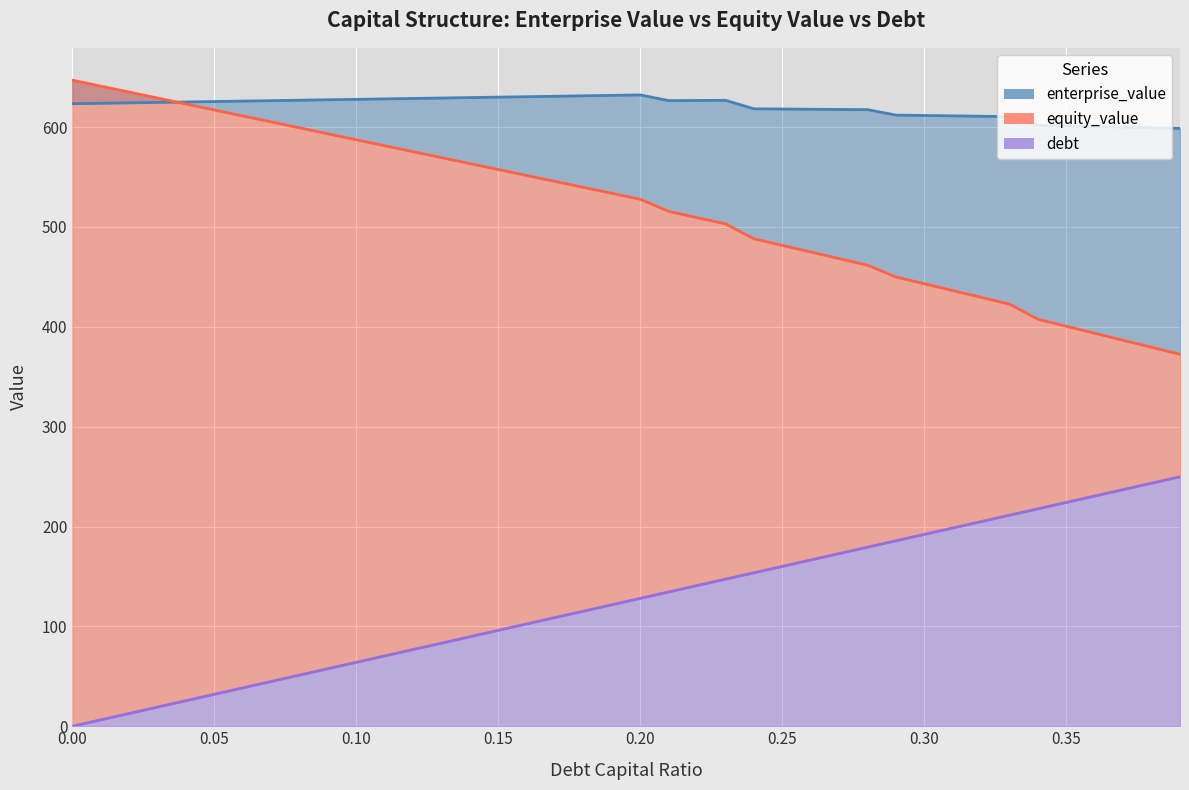

Reading left to right, extract all data points from this chart.

enterprise_value_line: 623.4	623.8	624.2	624.7	625.1	625.5	626.0	626.4	626.9	627.3	627.7	628.2	628.6	629.1	629.5	629.9	630.4	630.8	631.3	631.7	632.2	626.5	626.6	626.8	618.2	618.0	617.8	617.6	617.4	612.0	611.6	611.2	610.8	610.4	601.7	601.1	600.5	599.9	599.3	598.7
equity_value_line: 647.0	641.0	635.0	629.1	623.1	617.1	611.1	605.2	599.2	593.2	587.3	581.3	575.4	569.4	563.4	557.5	551.5	545.5	539.6	533.6	527.7	515.6	509.3	503.0	488.1	481.5	474.9	468.3	461.7	449.8	443.0	436.2	429.5	422.7	407.5	400.5	393.5	386.5	379.5	372.5
debt_line: 0.0	6.4	12.8	19.2	25.6	32.0	38.4	44.8	51.2	57.6	64.0	70.5	76.9	83.3	89.7	96.1	102.5	108.9	115.3	121.7	128.1	134.5	140.9	147.3	153.7	160.1	166.5	172.9	179.3	185.7	192.1	198.6	205.0	211.4	217.8	224.2	230.6	237.0	243.4	249.8